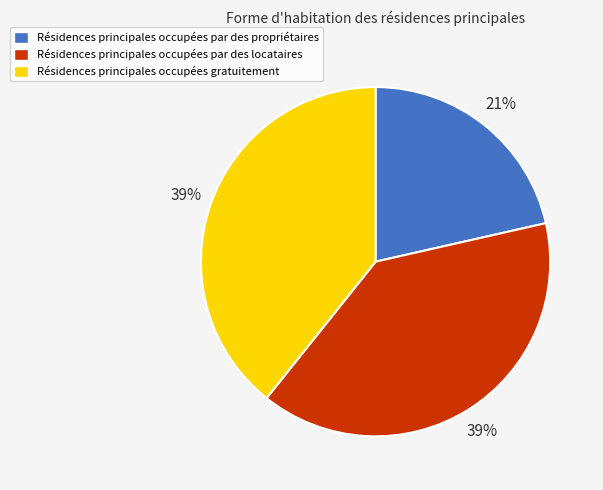

Which category has the smallest portion of the pie?

Résidences principales occupées par des propriétaires